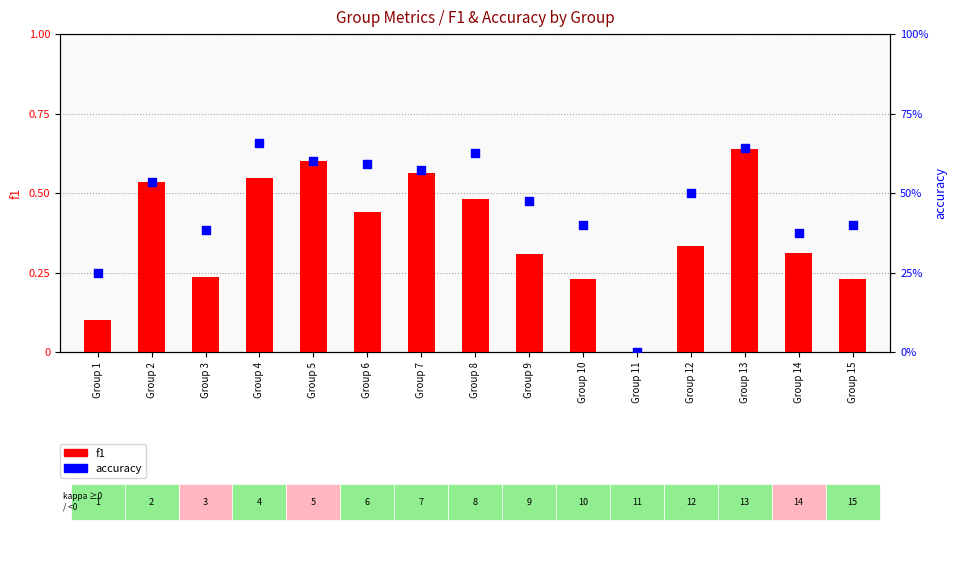

What is the total value across all series at Group 7?

1.1